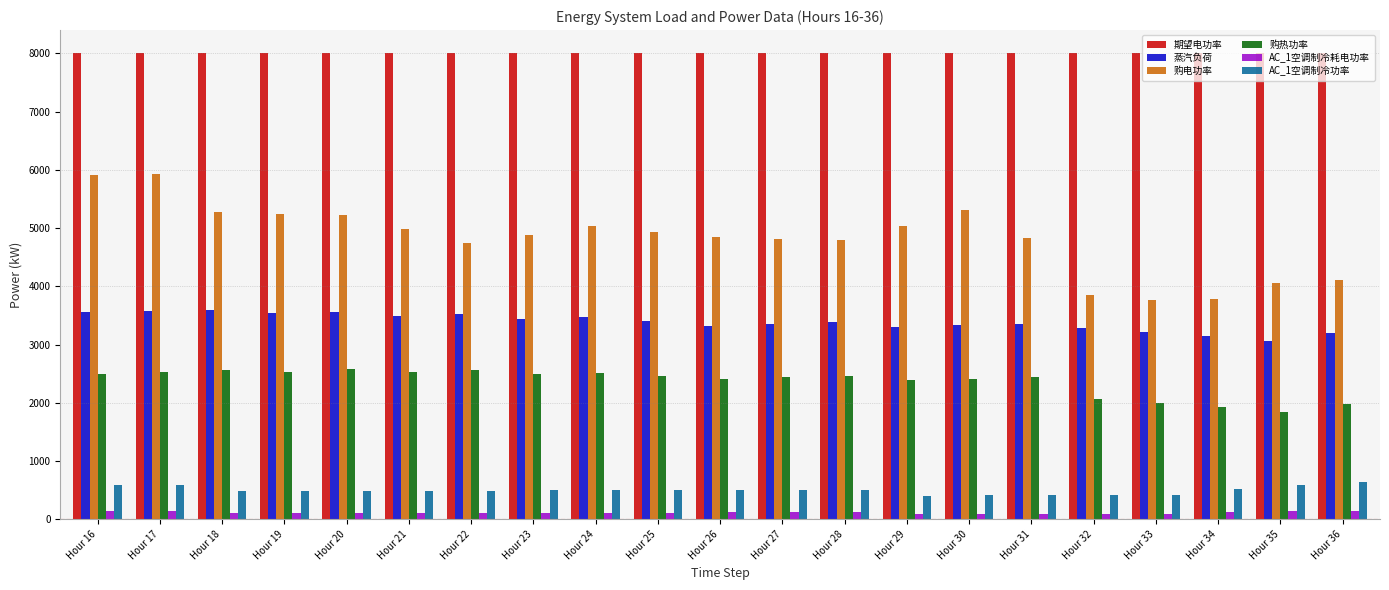

What is the average value of the 购电功率 series?

4825.9